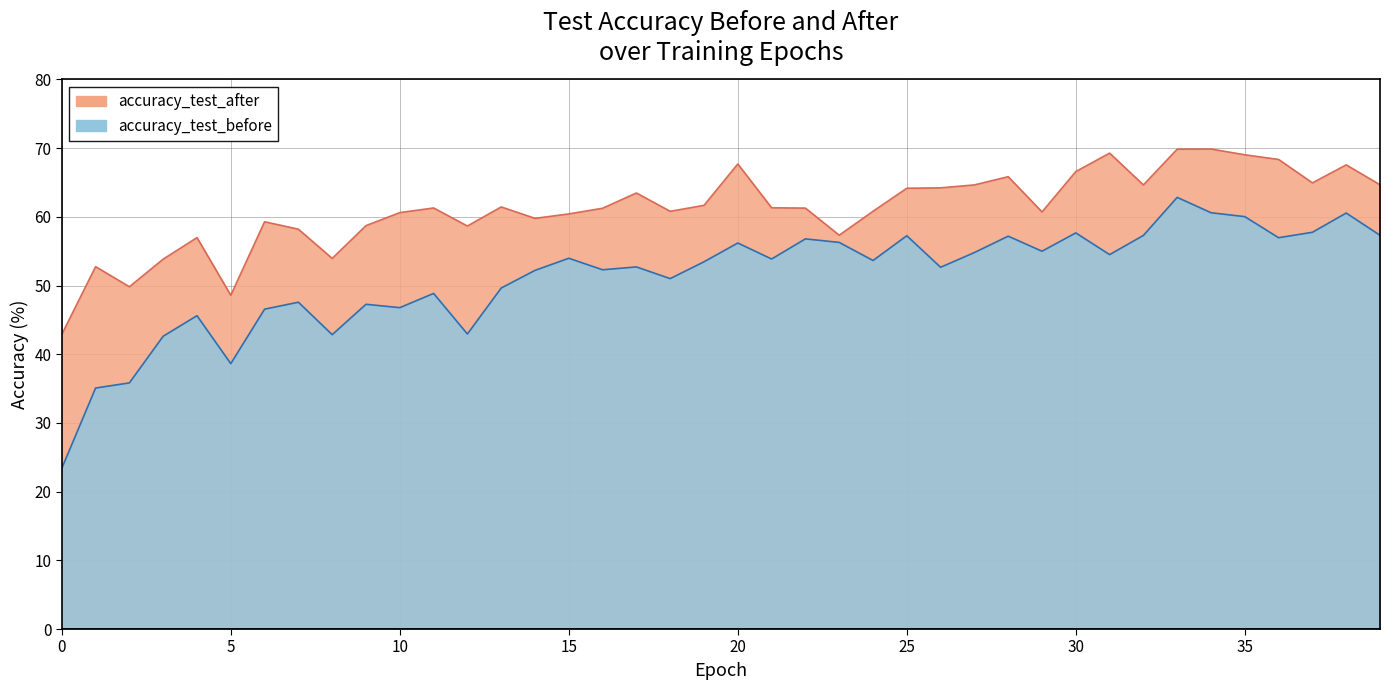

What is the spread (max minus min) of values at 13?

11.8